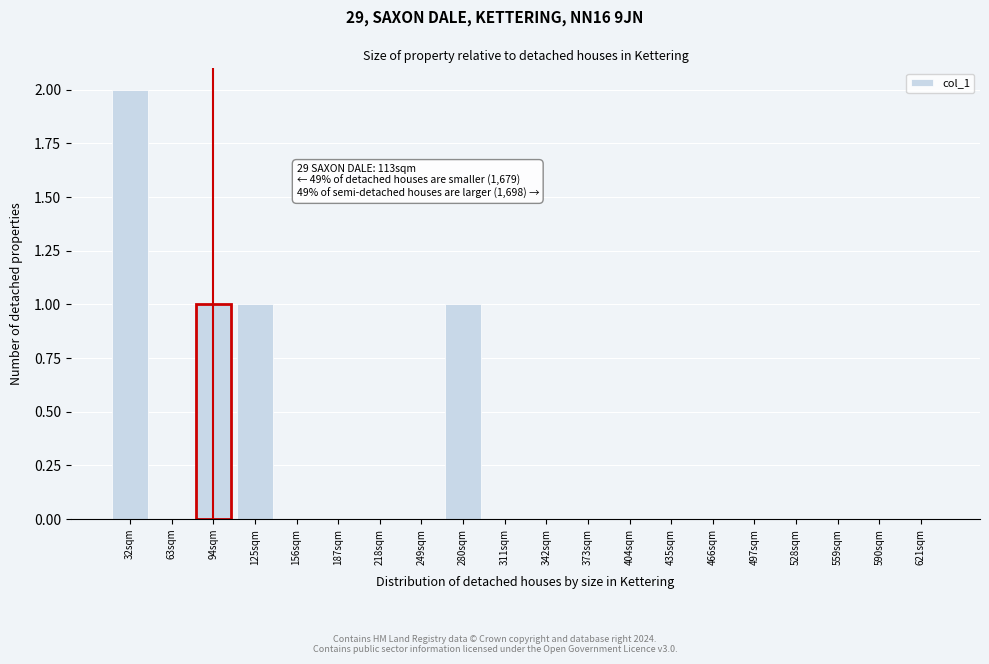

Reading left to right, list all the values displayed in this chart.

32sqm=2	63sqm=0	94sqm=1	125sqm=1	156sqm=0	187sqm=0	218sqm=0	249sqm=0	280sqm=1	311sqm=0	342sqm=0	373sqm=0	404sqm=0	435sqm=0	466sqm=0	497sqm=0	528sqm=0	559sqm=0	590sqm=0	621sqm=0